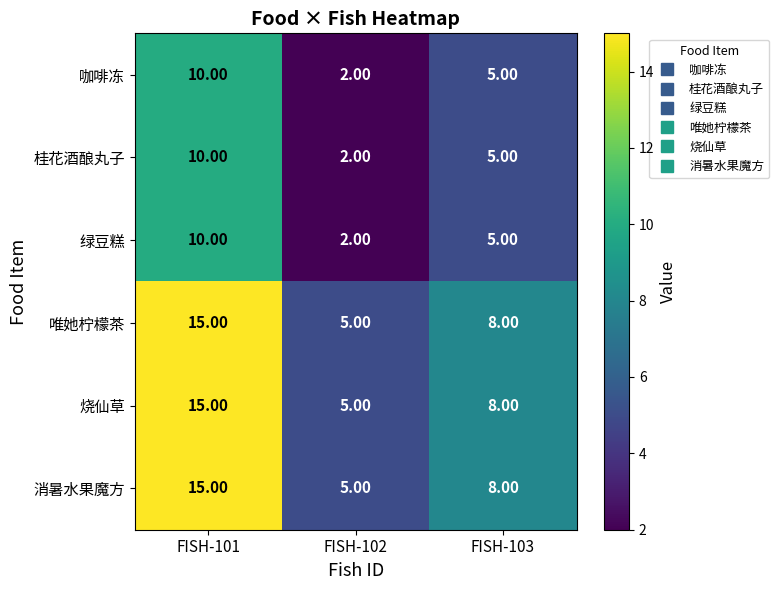

What is the difference between the highest and lowest values at FISH-101?

5